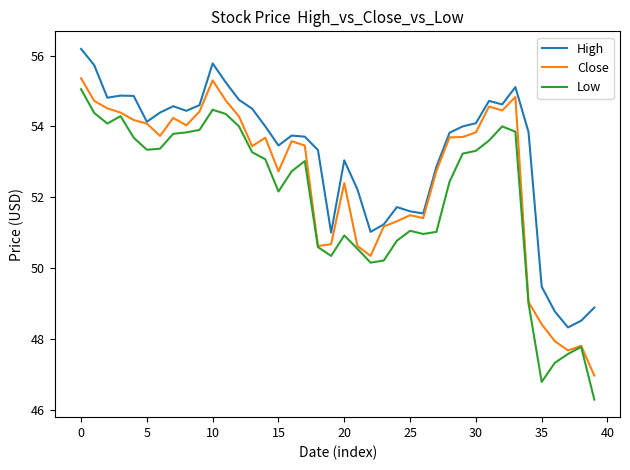

In Low, how many points are lower than both neighbors (excluding endpoints)?

7